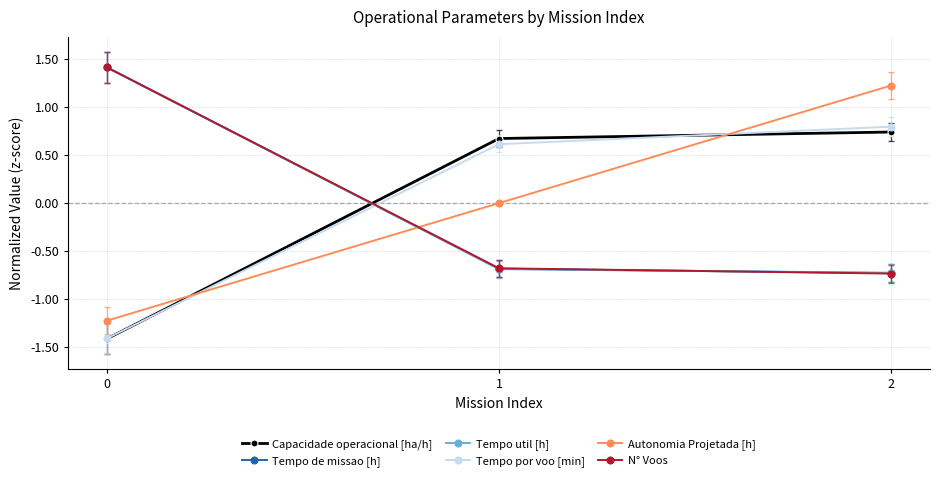

What is the maximum value shown in the chart?

1.4